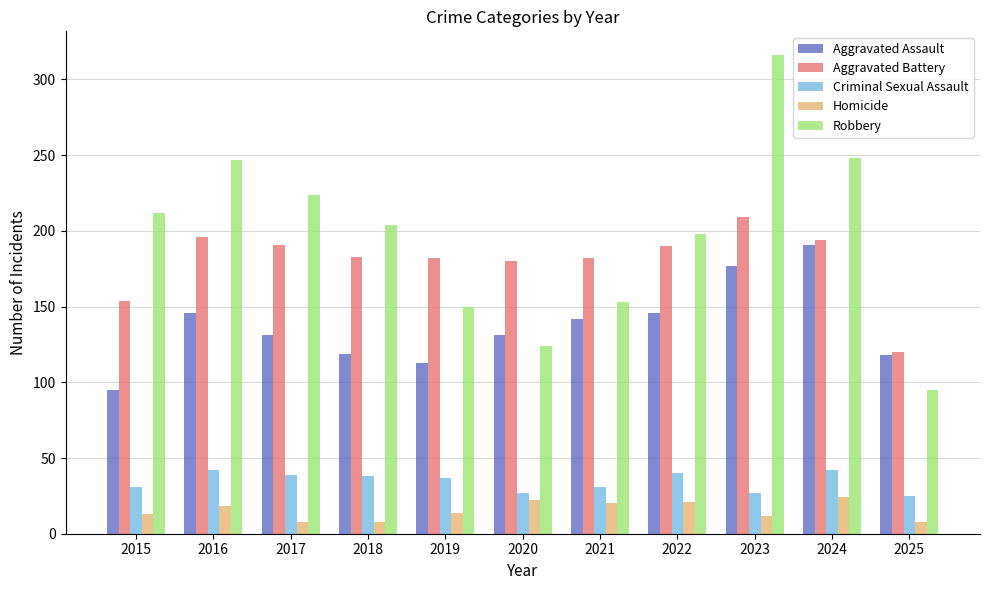

Count the number of data series in this chart.

5